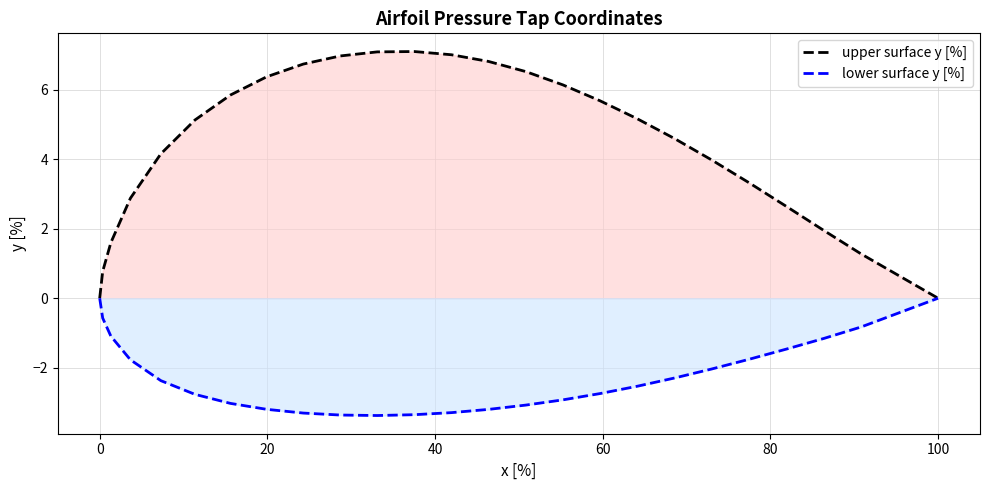

What is the greatest value displayed?

7.1